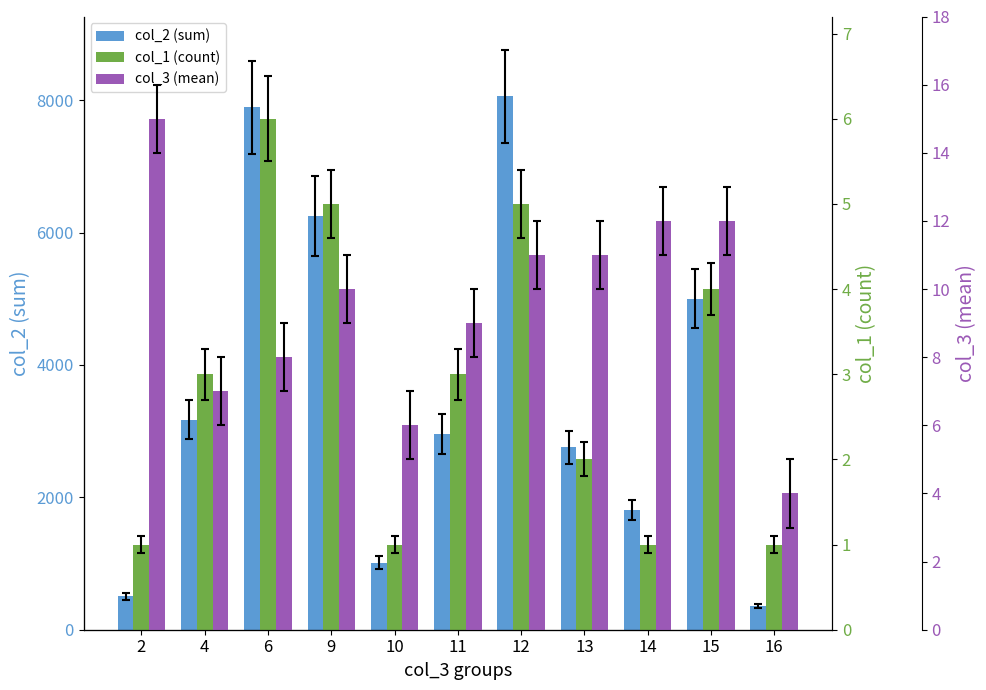

Reading left to right, what are all the values shown in this chart?

col_2 (sum): 2=505	4=3174	6=7893	9=6251	10=1010	11=2955	12=8056	13=2753	14=1813	15=5003	16=359
col_1 (count): 2=1	4=3	6=6	9=5	10=1	11=3	12=5	13=2	14=1	15=4	16=1
col_3 (mean): 2=15	4=7	6=8	9=10	10=6	11=9	12=11	13=11	14=12	15=12	16=4